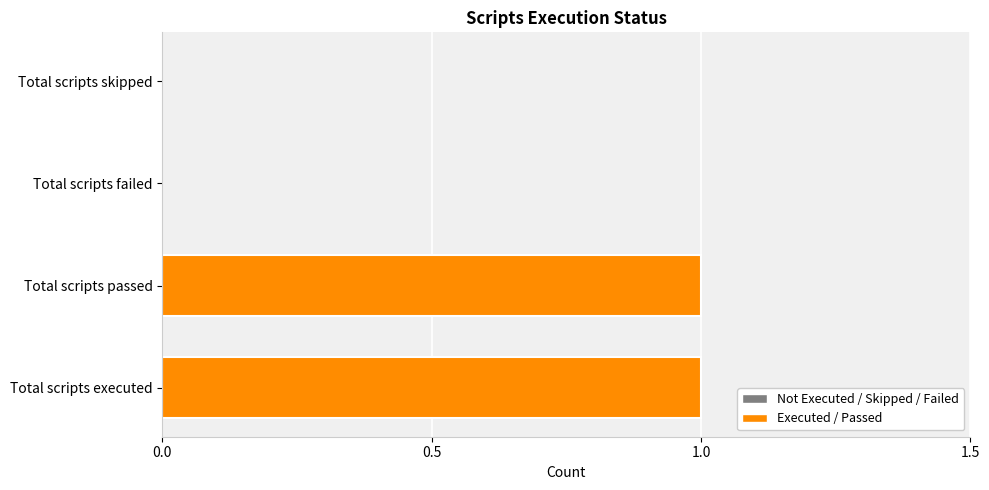

Reading bottom to top, what are all the values shown in this chart?

Total scripts executed=1	Total scripts passed=1	Total scripts failed=0	Total scripts skipped=0